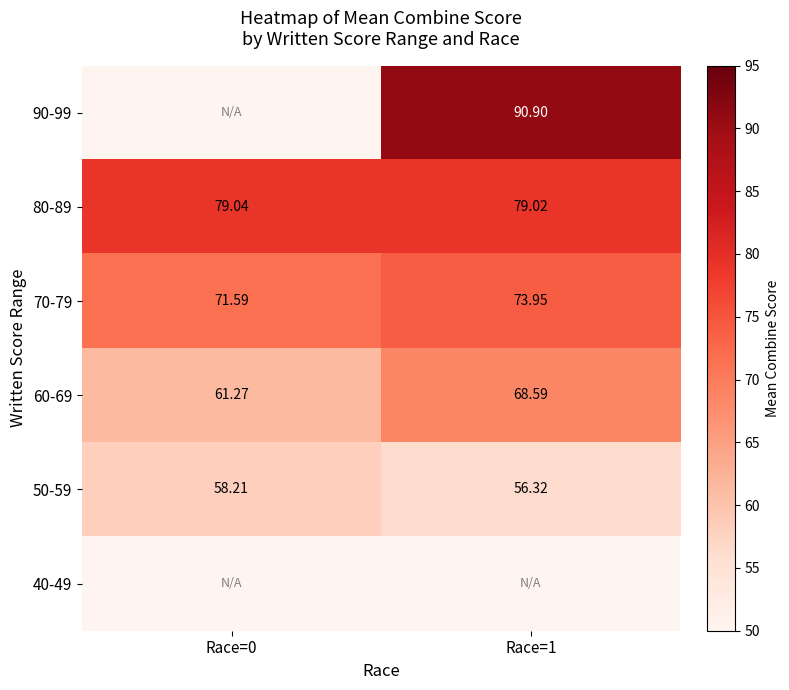

Which series has the widest spread of values?

60-69